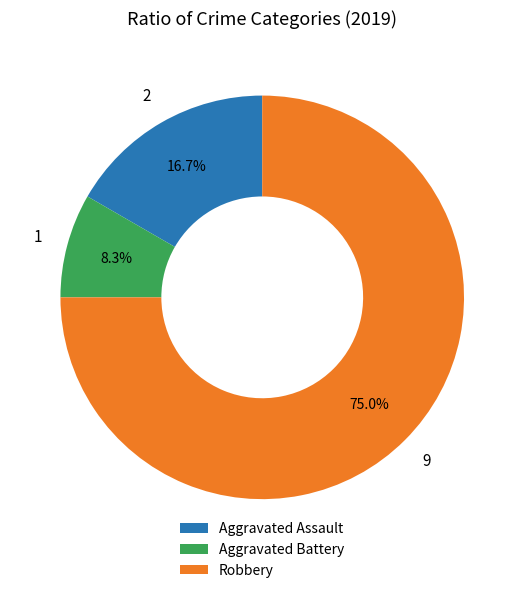

Rank the categories by value from highest to lowest.

Robbery, Aggravated Assault, Aggravated Battery